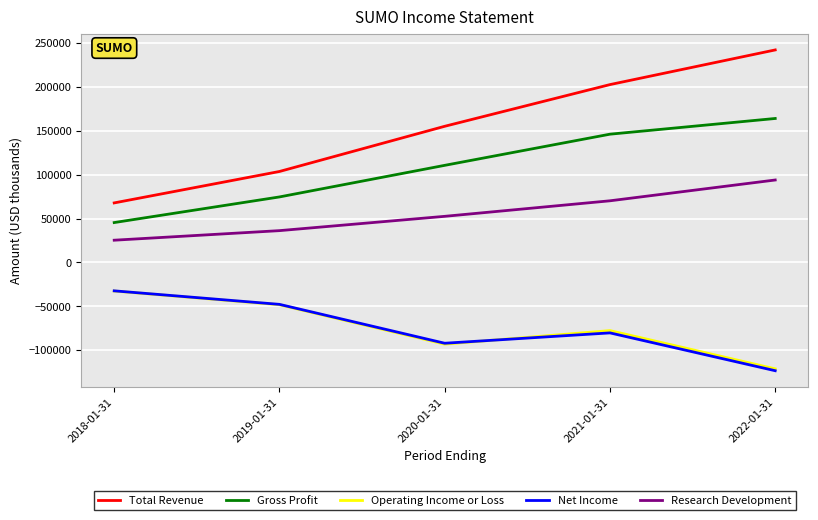

What is the difference between the maximum and minimum values in the Research Development series?

68600